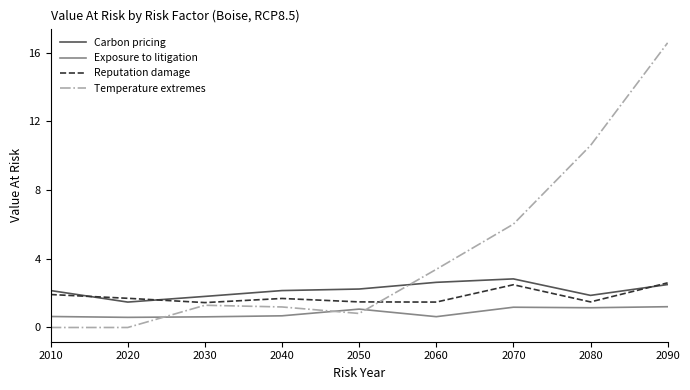

The Carbon pricing series shows 3.3 at 2030. True or false?

False